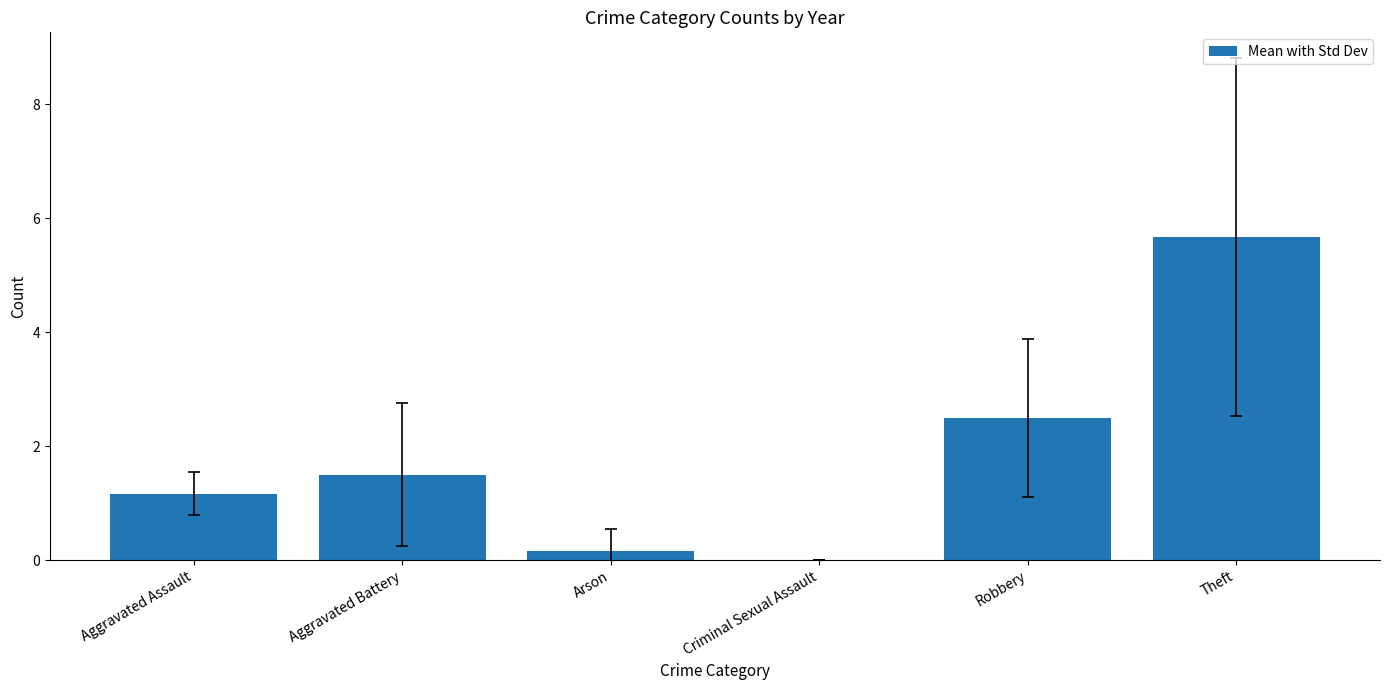

The value at Robbery is 2.5. True or false?

True